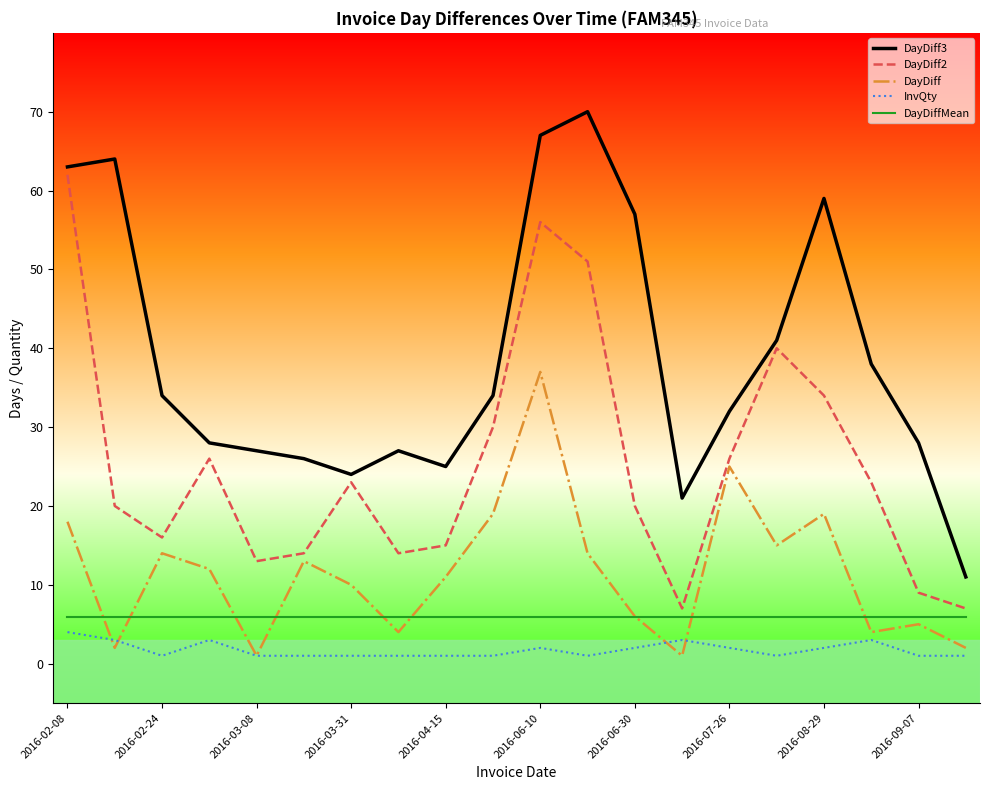

What is the highest value of the DayDiff series?

37.0